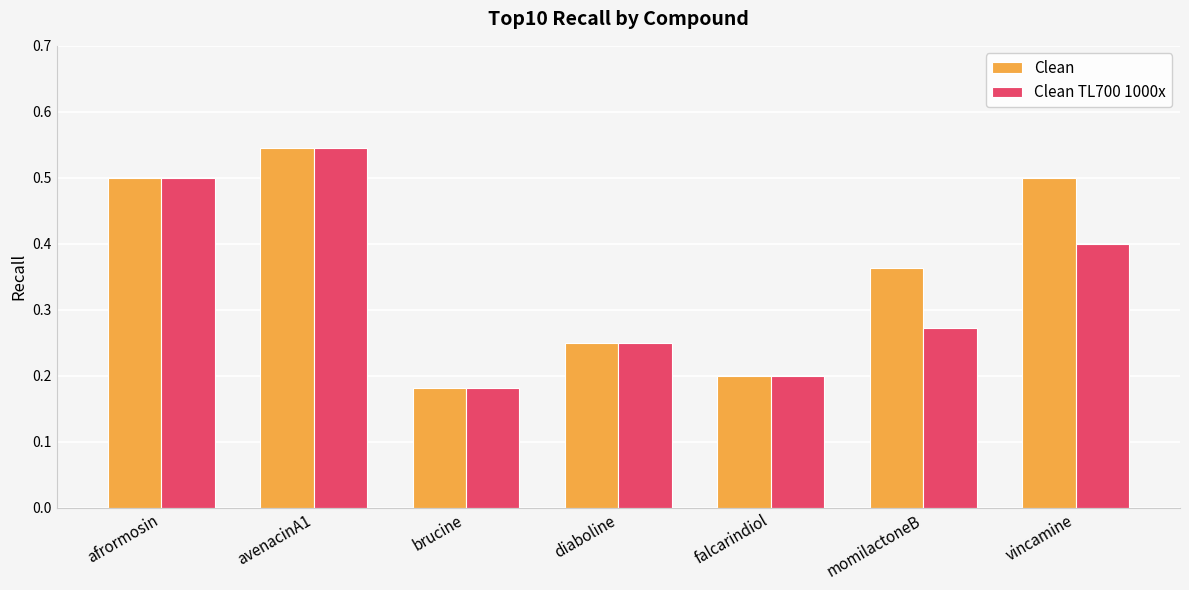

What is the sum of all Clean TL700 1000x values?

2.4